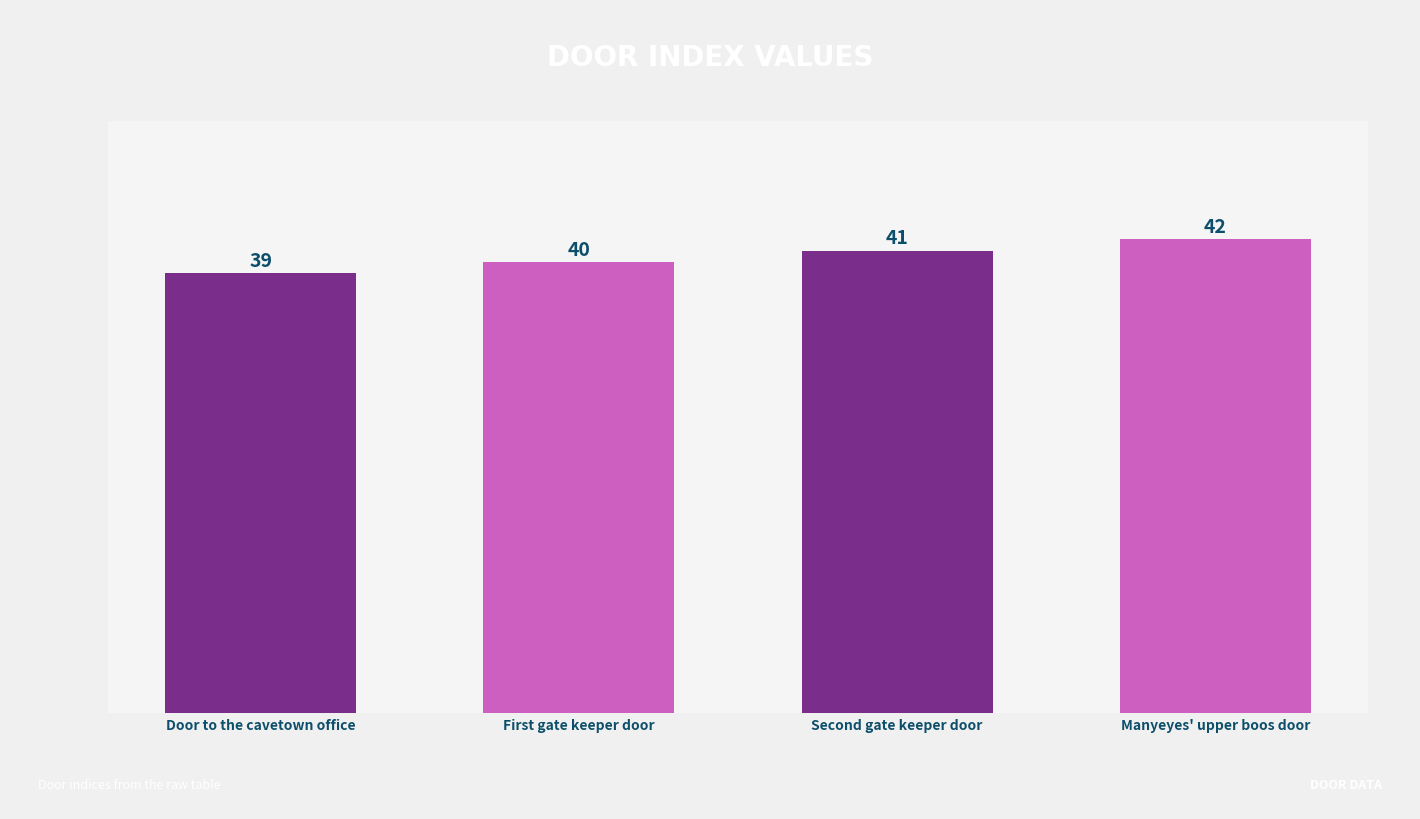

What is the greatest value displayed?

42